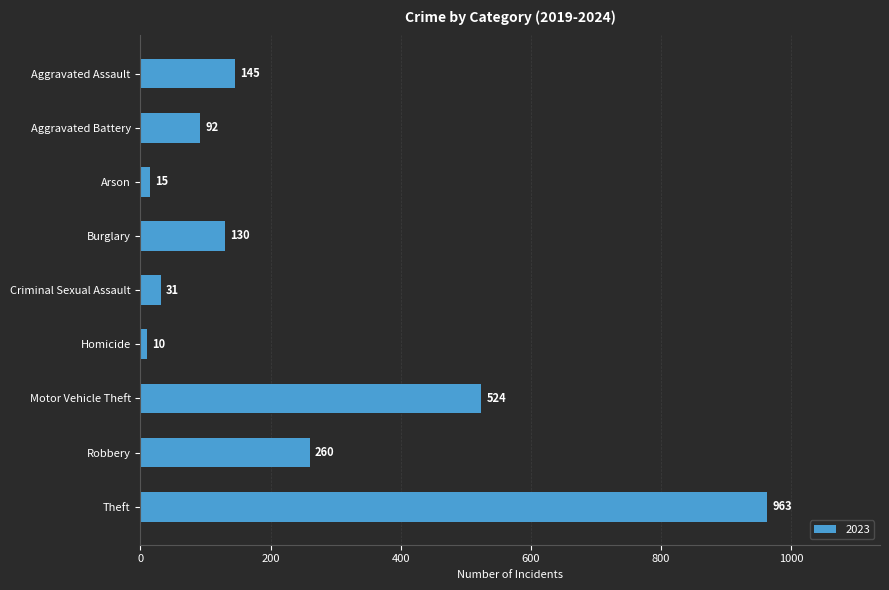

Which label corresponds to the smallest value in the chart?

Homicide